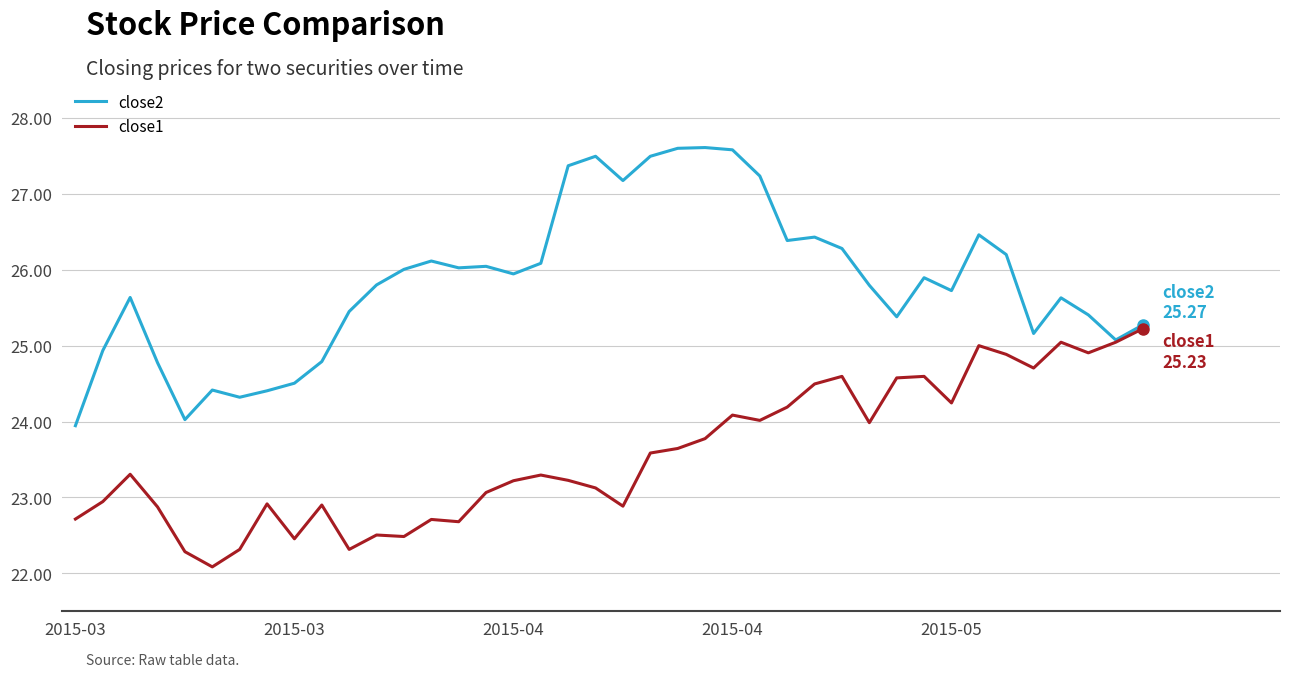

What is the maximum value for close1?

25.2